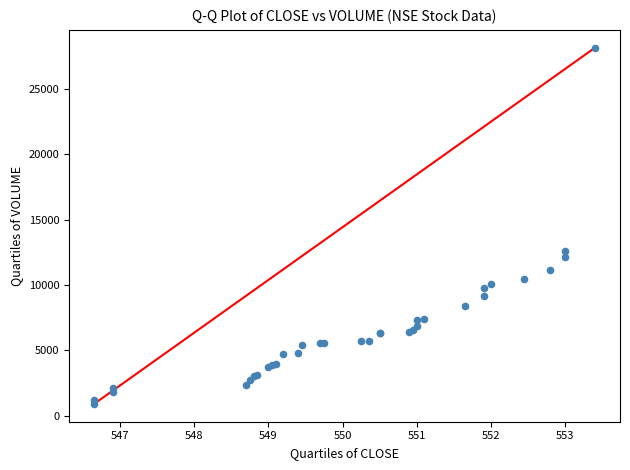

What Y value in the scatter plot is closest to 14534?

12599